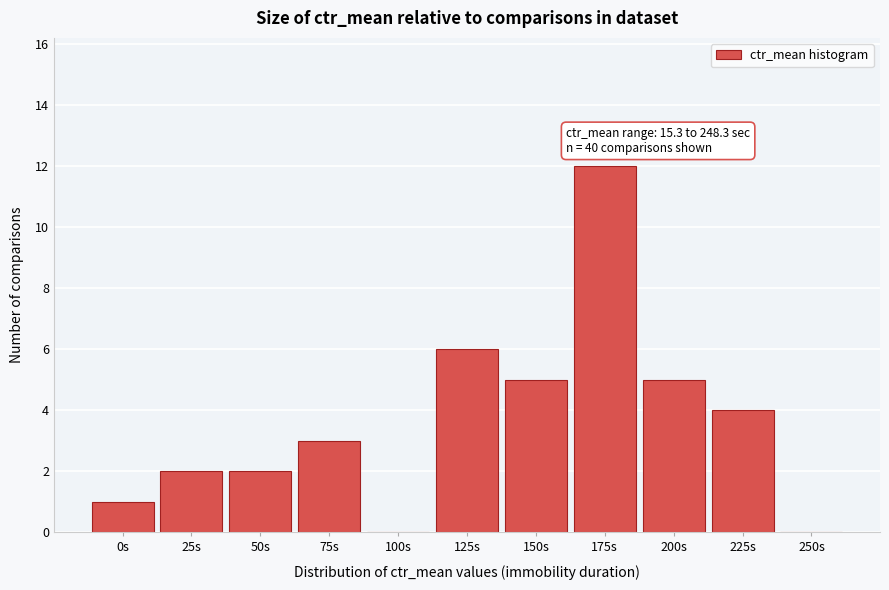

Reading left to right, what are all the values shown in this chart?

0s=1	25s=2	50s=2	75s=3	100s=0	125s=6	150s=5	175s=12	200s=5	225s=4	250s=0